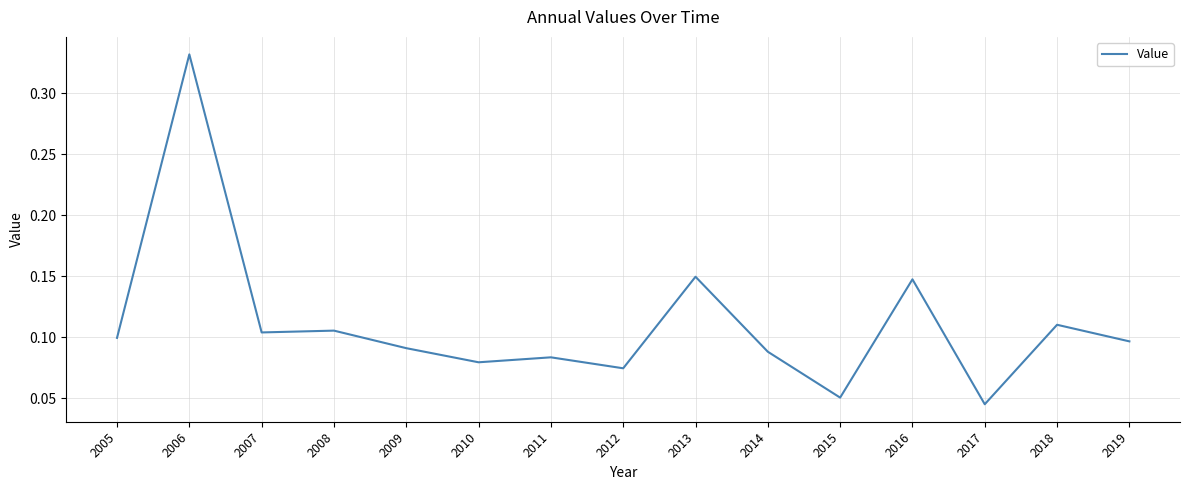

Which category has the highest value across all series?

2006